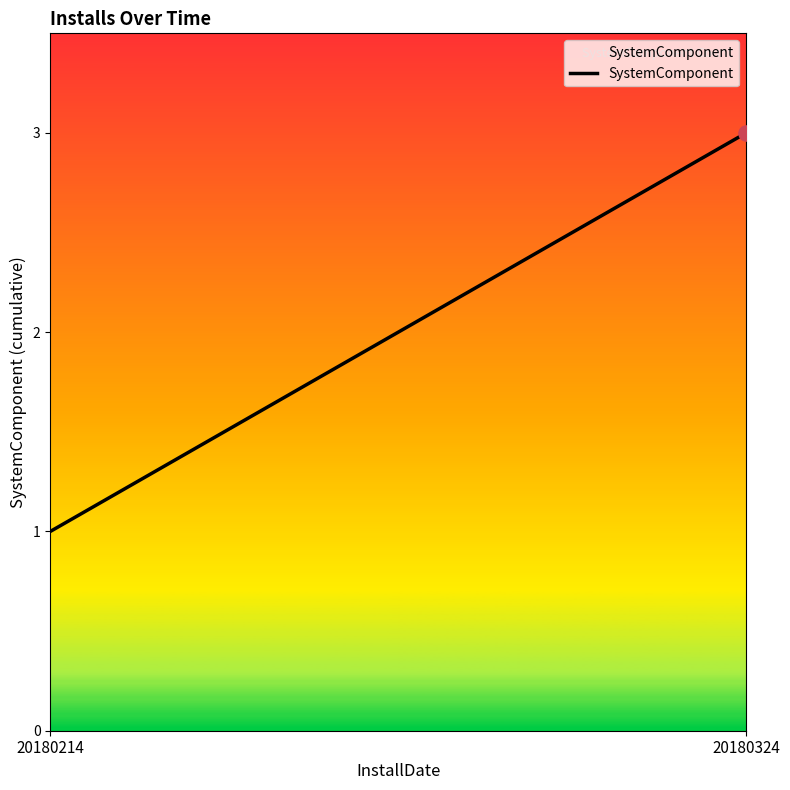

Approximately how many times larger is the value at 20180214 compared to 20180324?

0.3